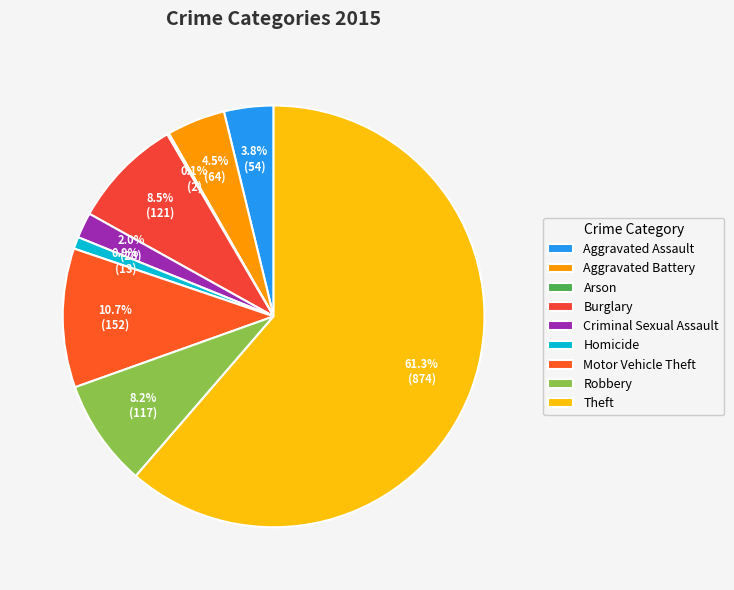

How many segments does this pie chart have?

9